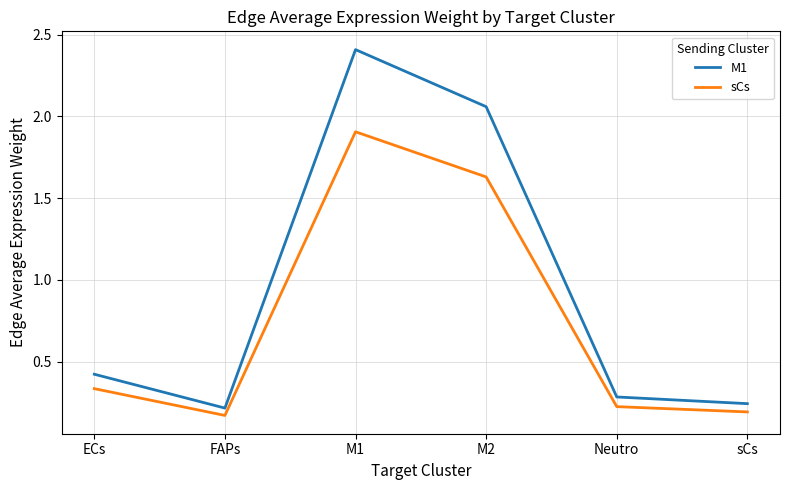

The M1 series shows 0.4 at ECs. True or false?

True